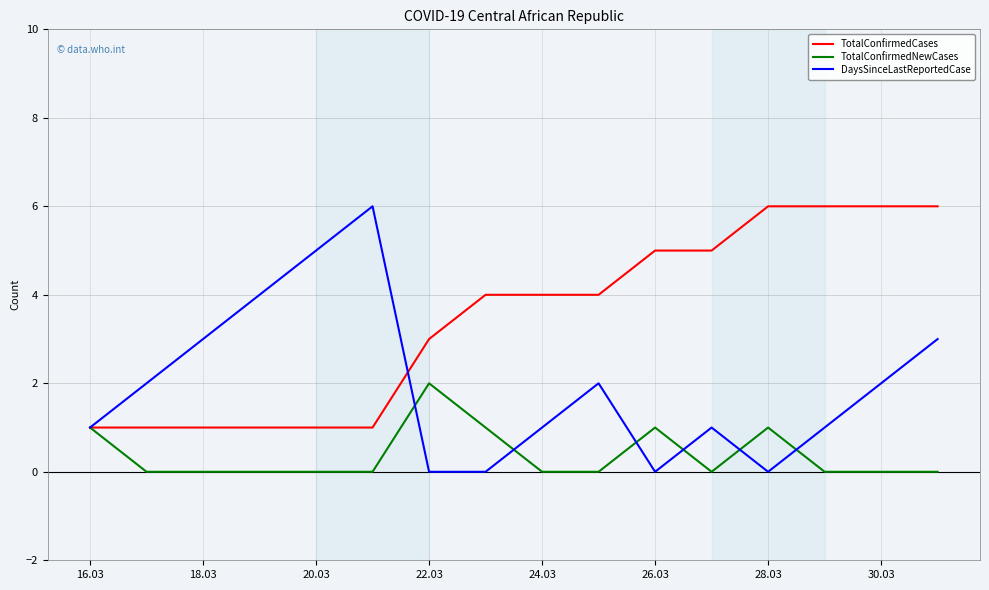

Which series has the widest spread of values?

DaysSinceLastReportedCase